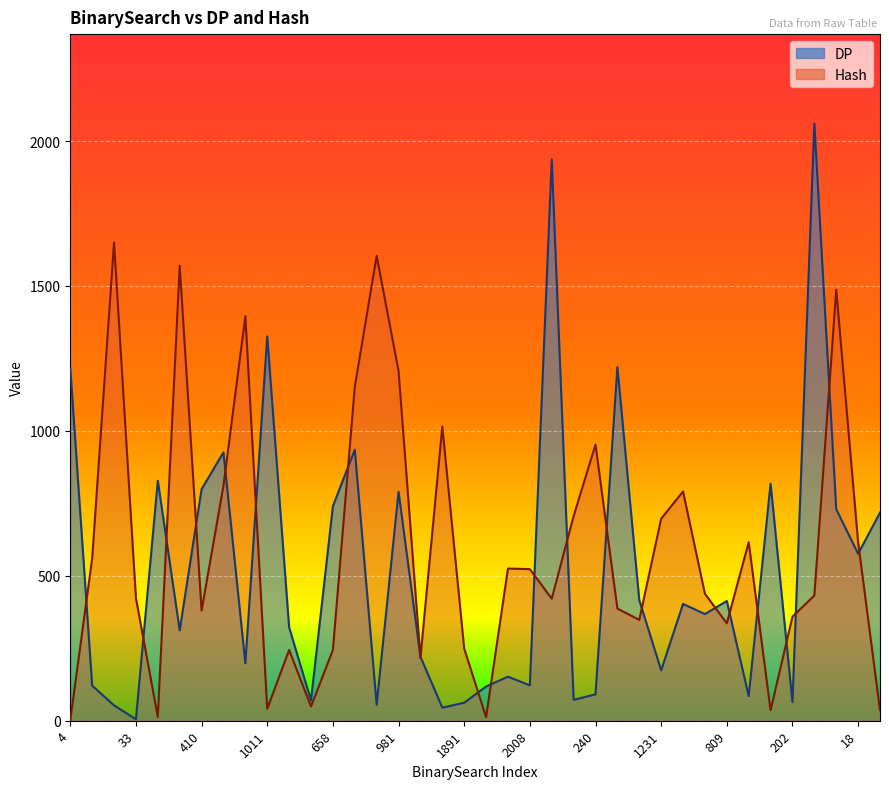

At which category is the sum across all series the highest?

287